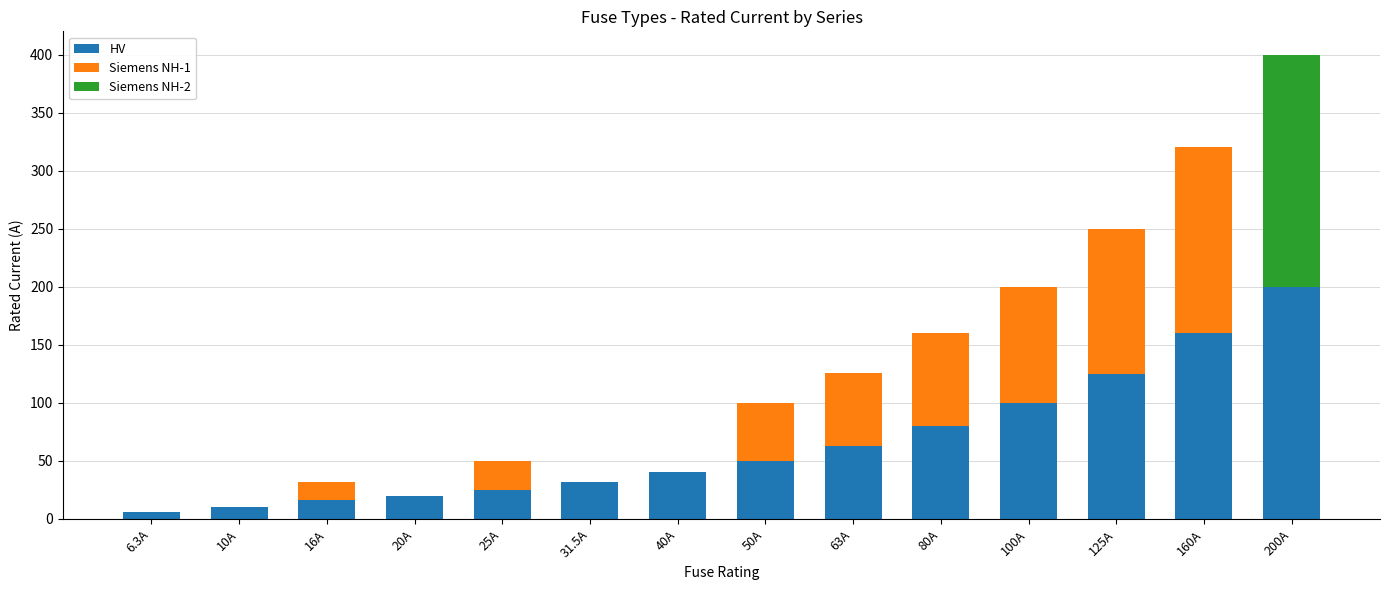

At which category is the sum across all series the highest?

200A